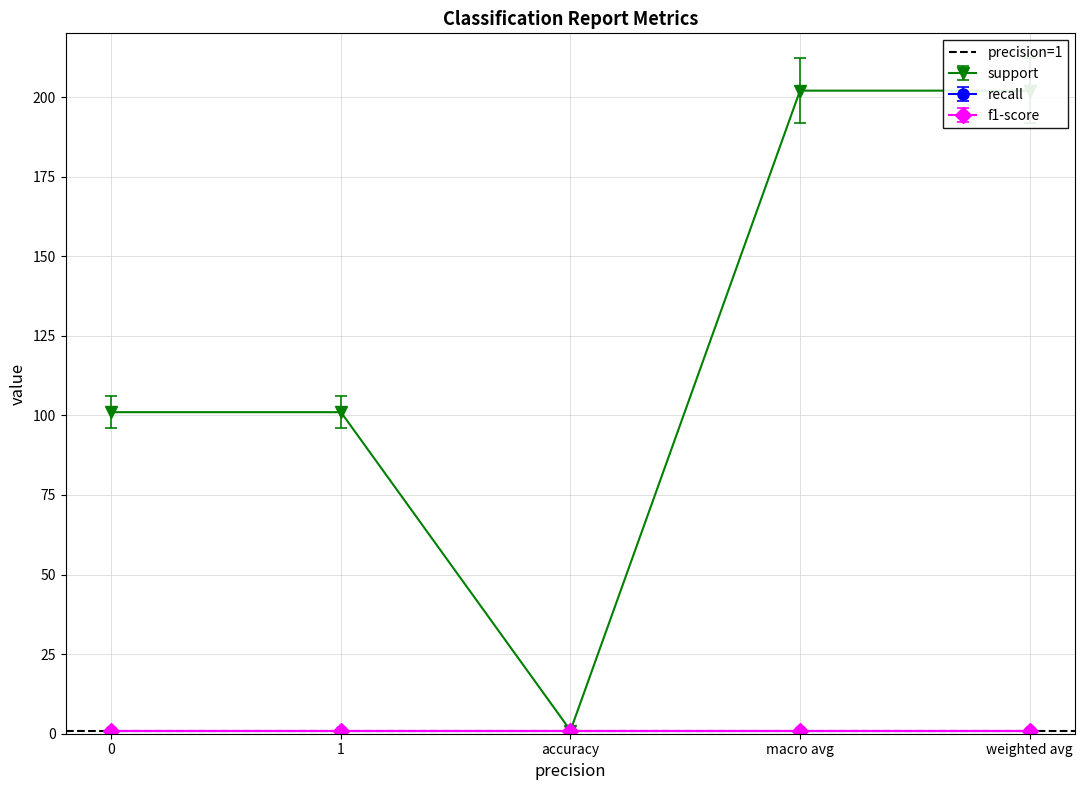

Reading left to right, list all the values displayed in this chart.

support: 0=101	1=101	accuracy=1	macro avg=202	weighted avg=202
recall: 0=1	1=1	accuracy=1	macro avg=1	weighted avg=1
f1-score: 0=1	1=1	accuracy=1	macro avg=1	weighted avg=1